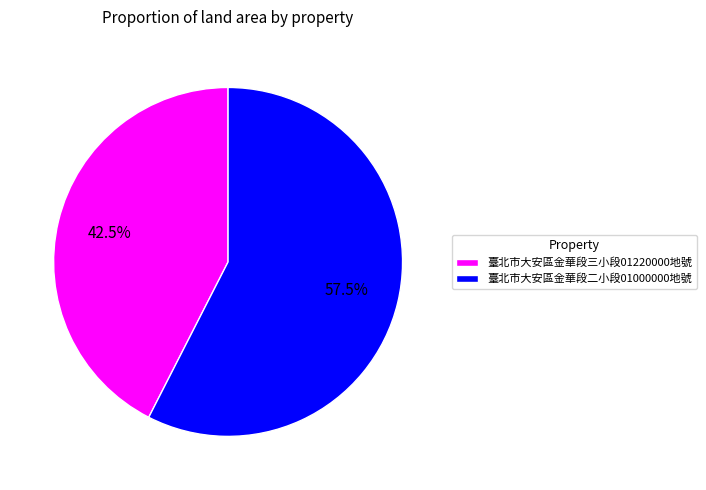

Rank the categories by value from lowest to highest.

臺北市大安區金華段三小段01220000地號, 臺北市大安區金華段二小段01000000地號